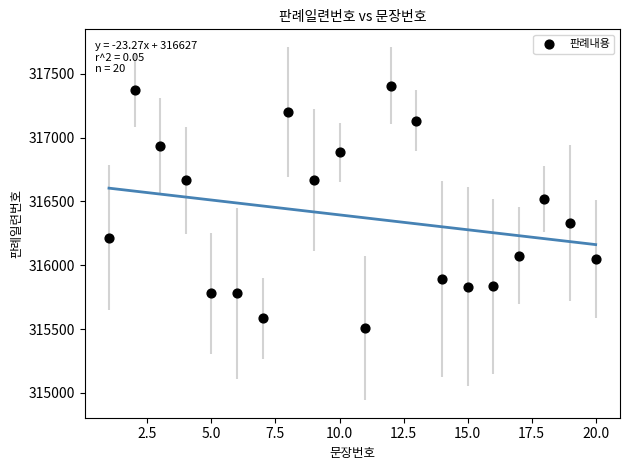

What is the range of Y values (max minus min)?

1898.7